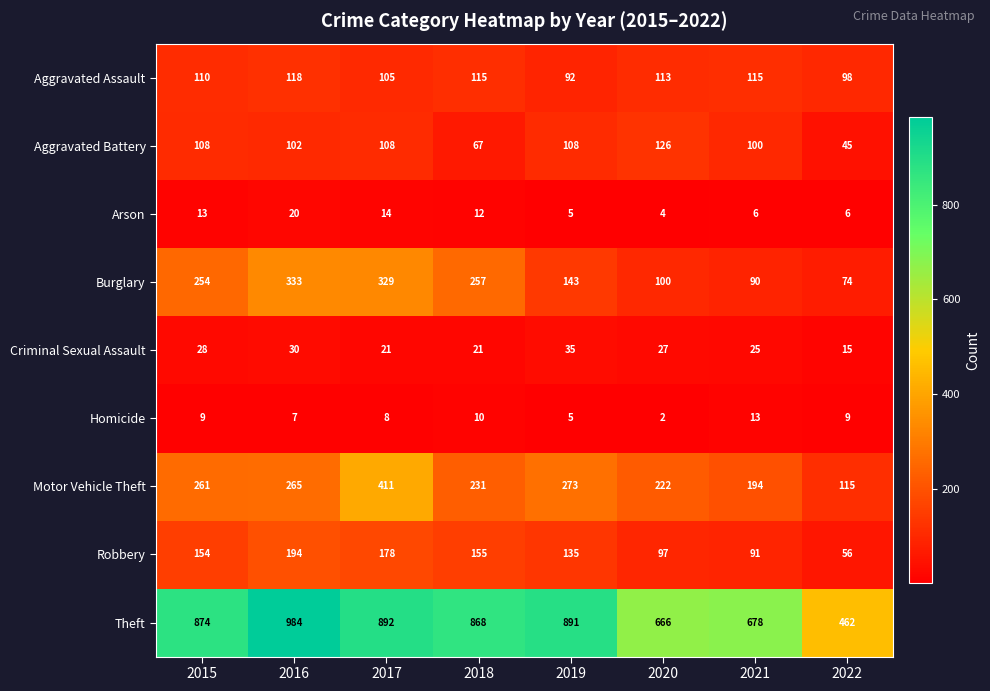

Which series has the largest total across all categories?

Theft